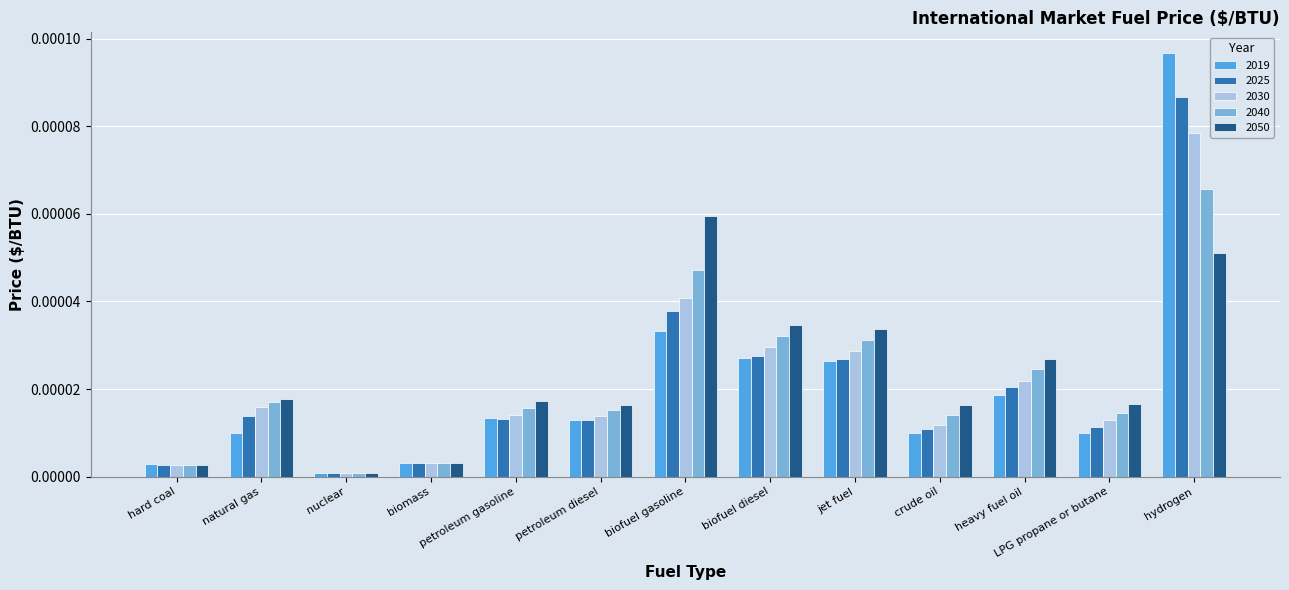

Between biomass and crude oil, which series saw the biggest shift?

2050